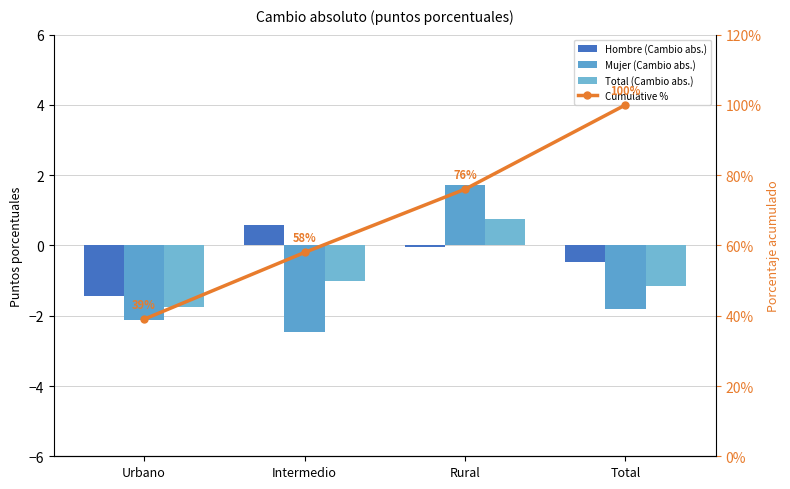

At how many categories does at least one series exceed 74?

2